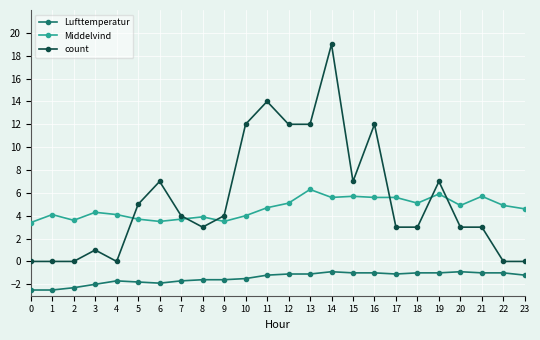

What is the total value across all series at 17?

7.5